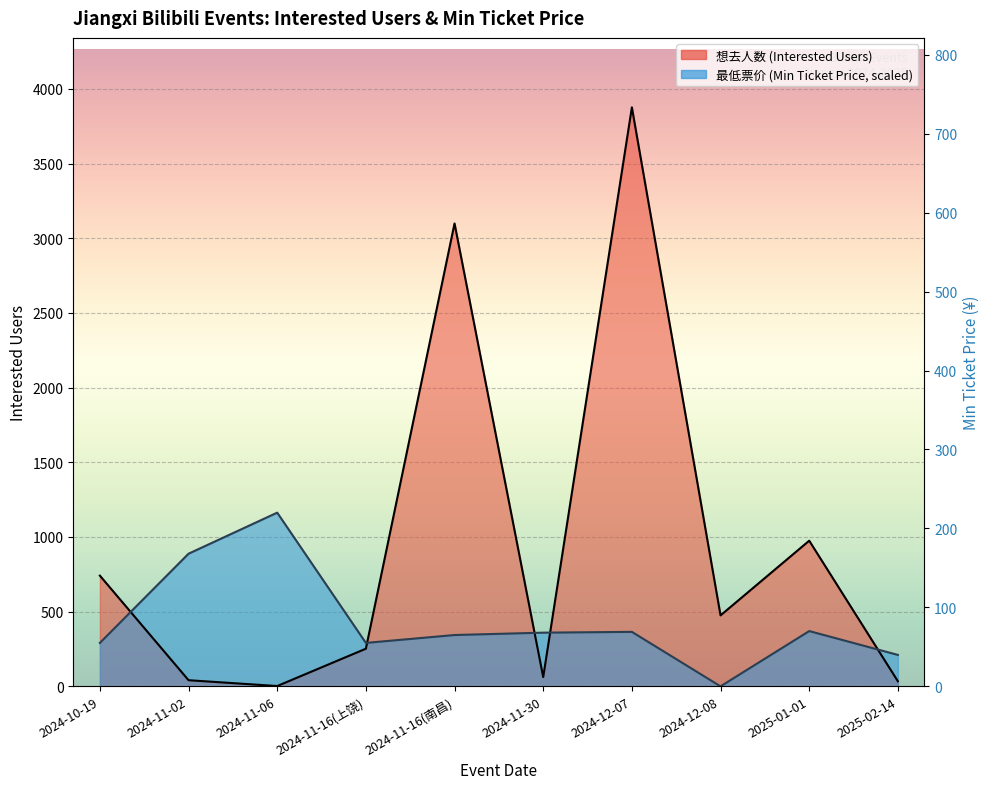

What is the difference between the second highest and minimum values in the 最低票价 series?

888.0